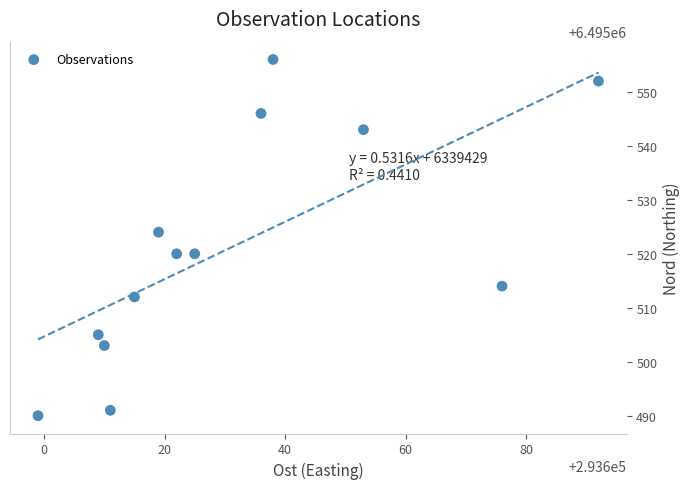

What is the range of X values (max minus min)?

93